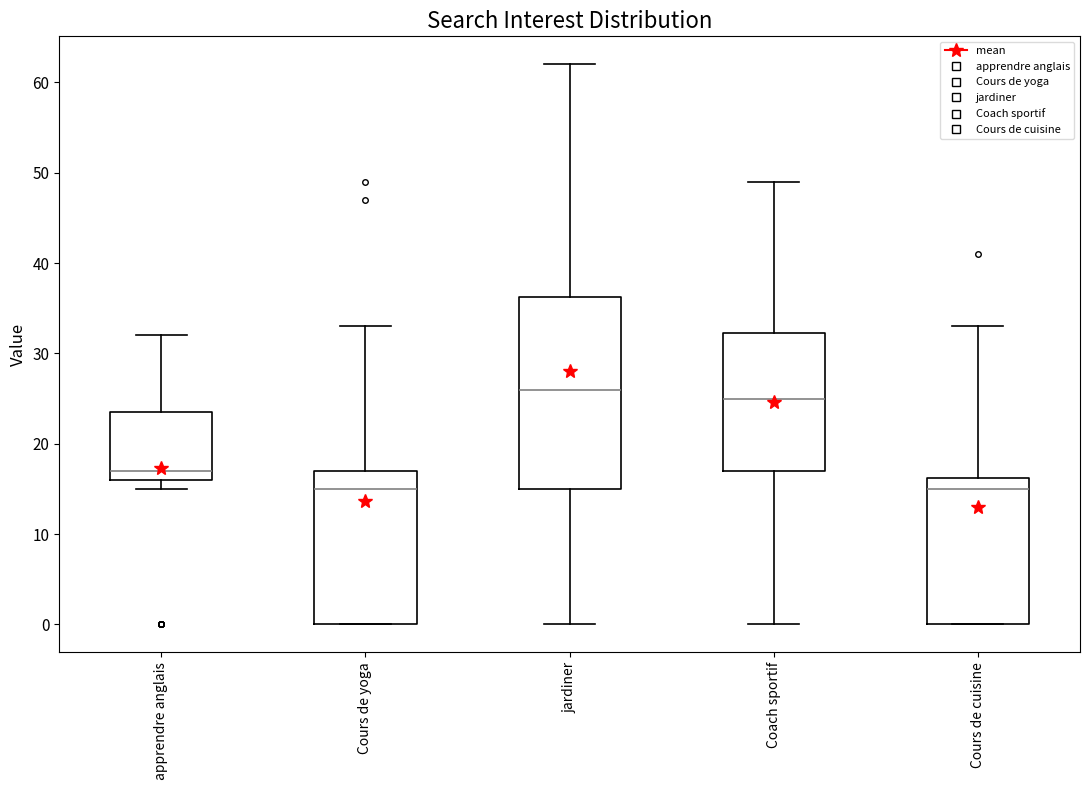

Where does the upper whisker of the box for Coach sportif end on the y-axis? The values are not printed on the chart, so give them approximately, as read against the axis.

49